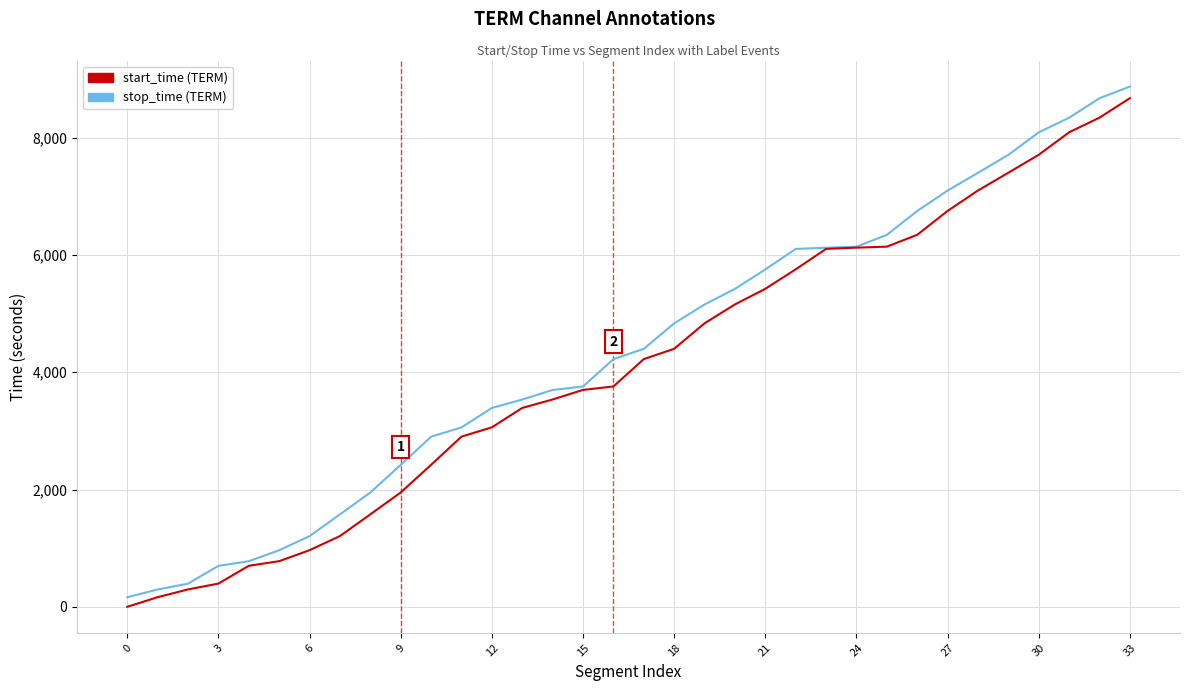

What is the greatest value displayed?

8869